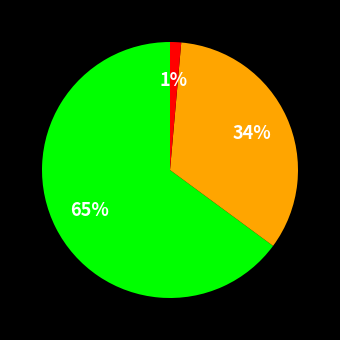

How many segments does this pie chart have?

3